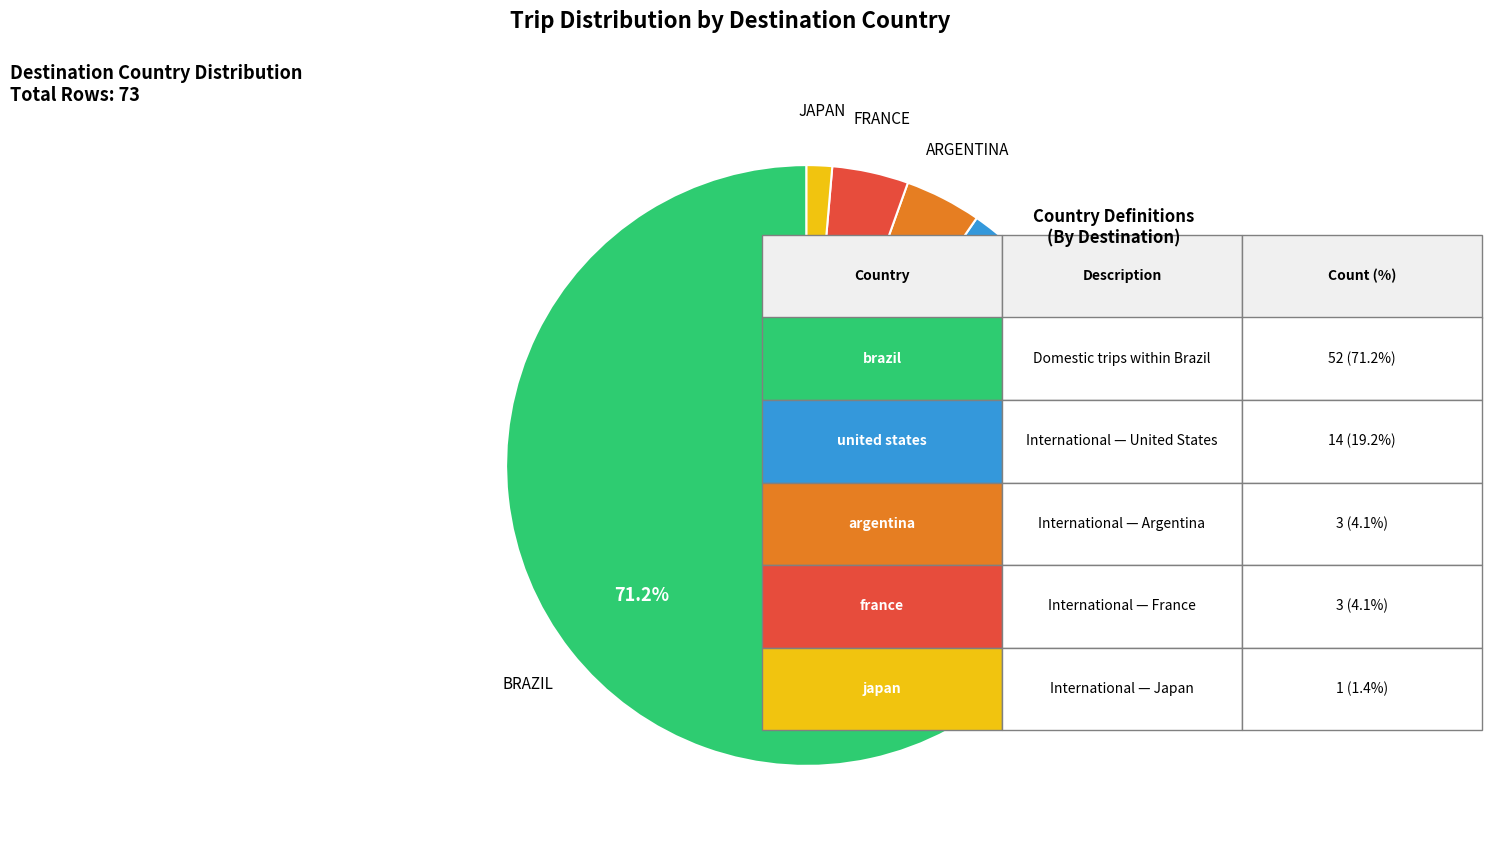

Is there any slice that represents more than half of the pie?

Yes